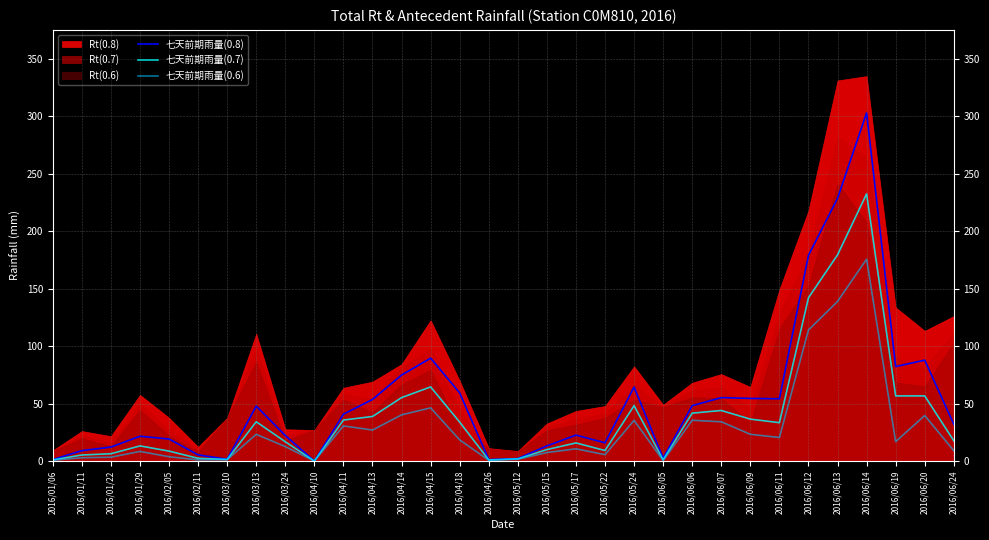

Between 2016/06/05 and 2016/06/13, which series saw the biggest shift?

七天前期雨量(0.8)